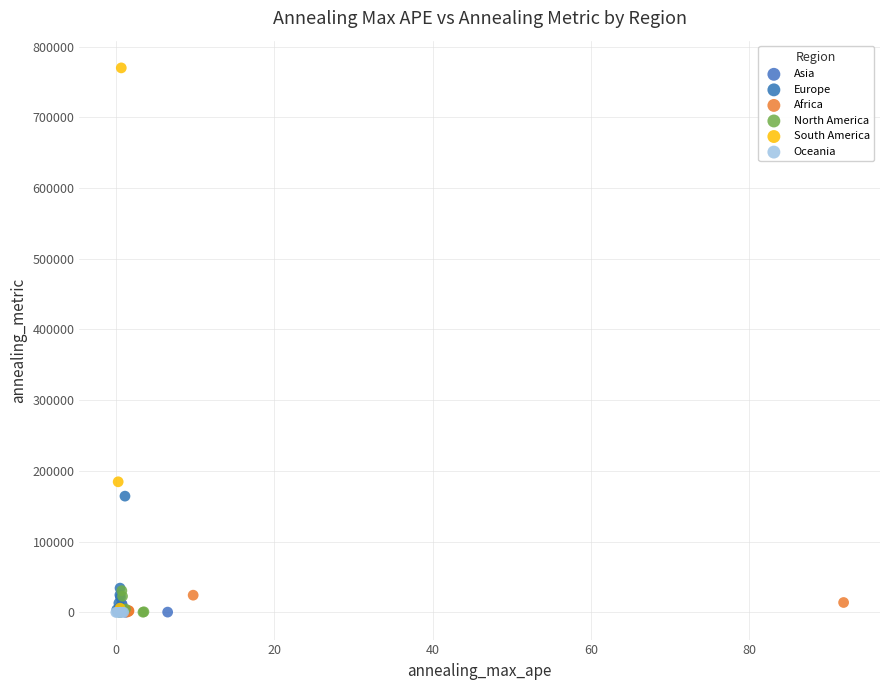

Which series contains the highest Y value?

South America